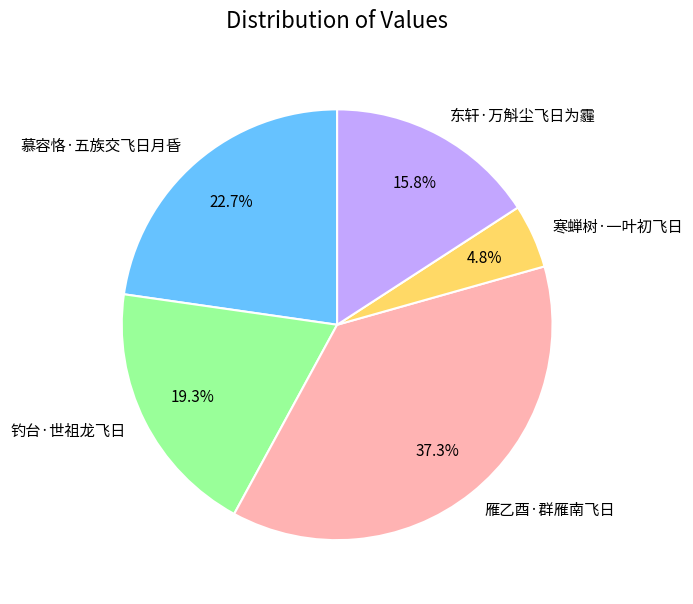

True or false: 东轩·万斛尘飞日为霾 accounts for 23% of the total.

False